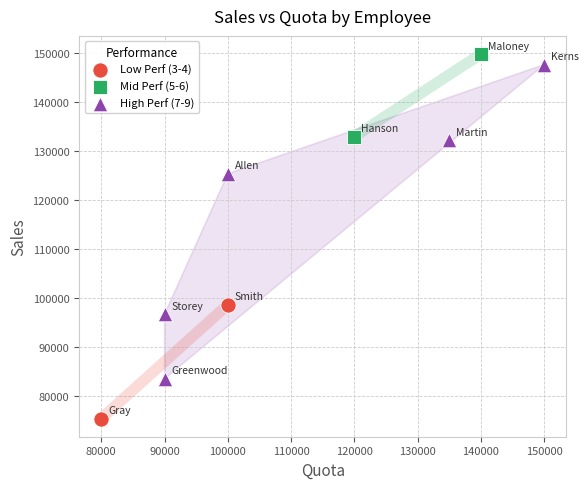

What are all the series names shown in the legend?

Low Perf (3-4), Mid Perf (5-6), High Perf (7-9)